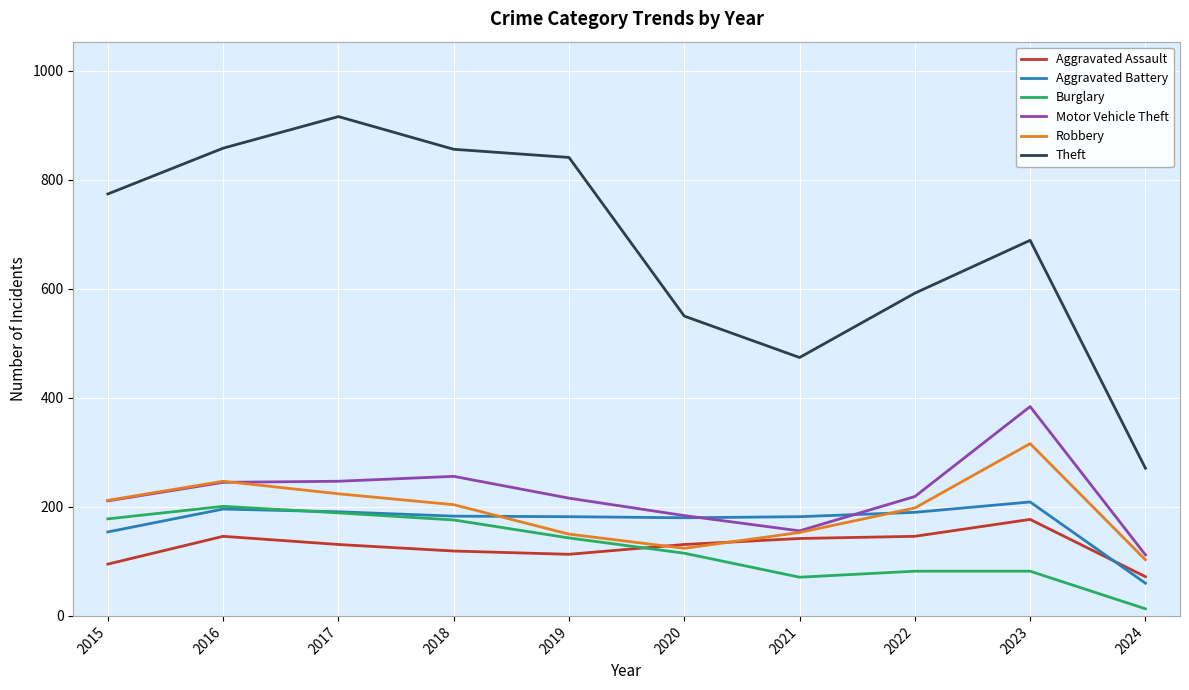

What is the total value across all series at 2019?

1645